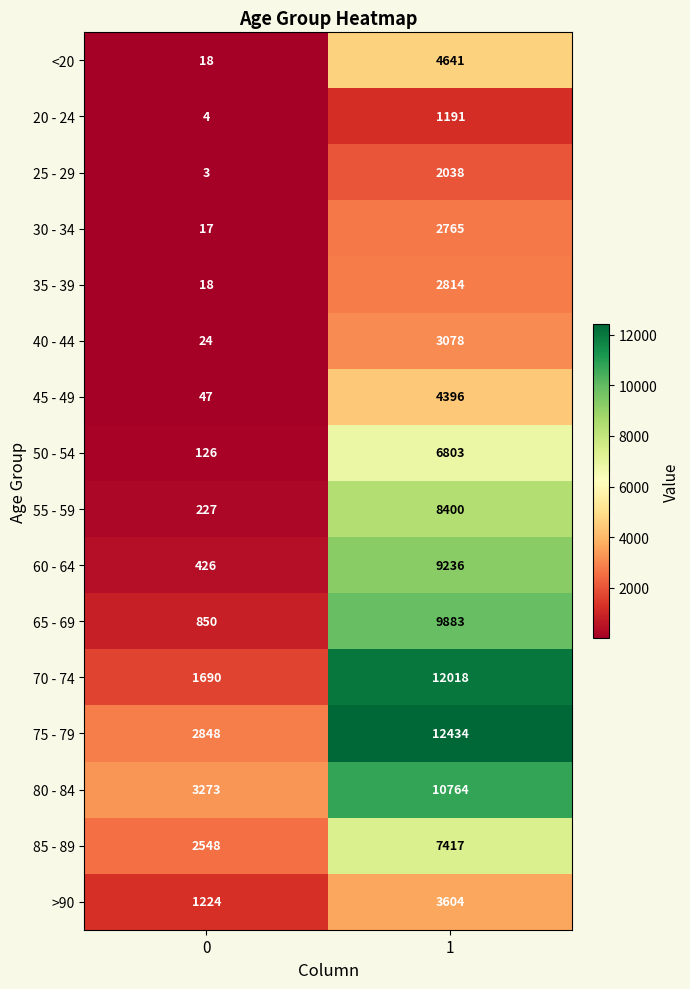

Is it true that <20 equals 7057 at 1?

False